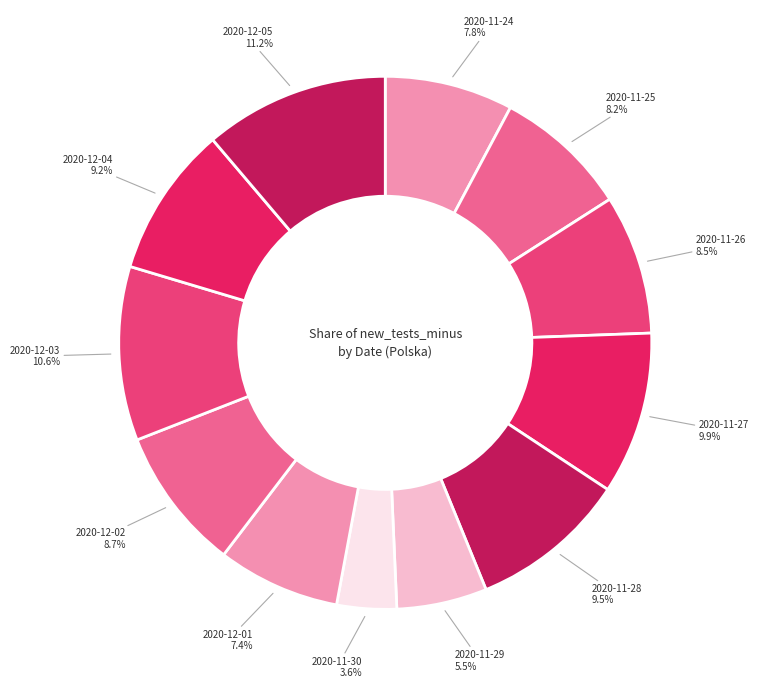

Does any single category account for the majority?

No